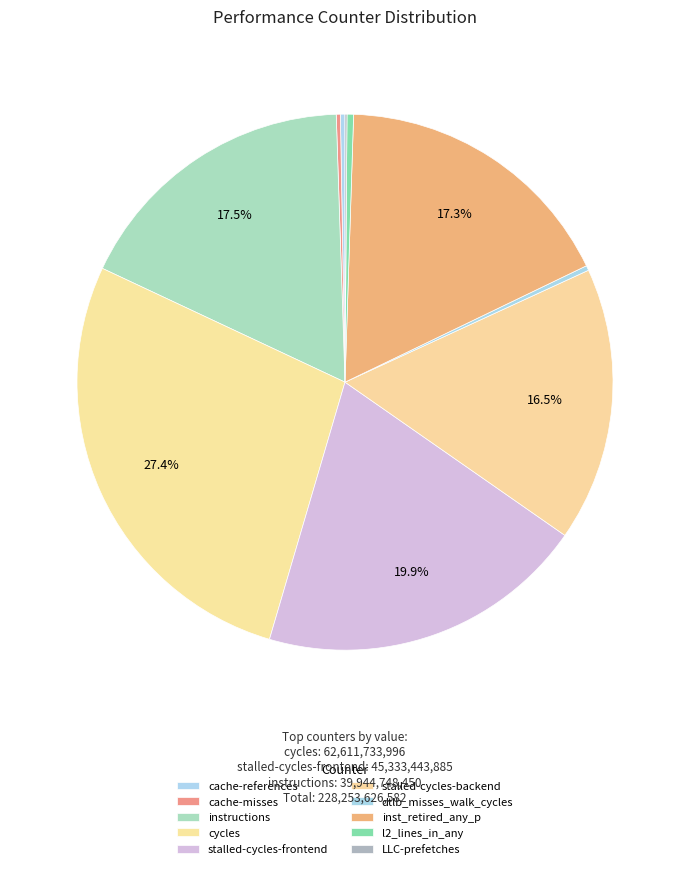

Is cache-misses the majority of the pie?

No